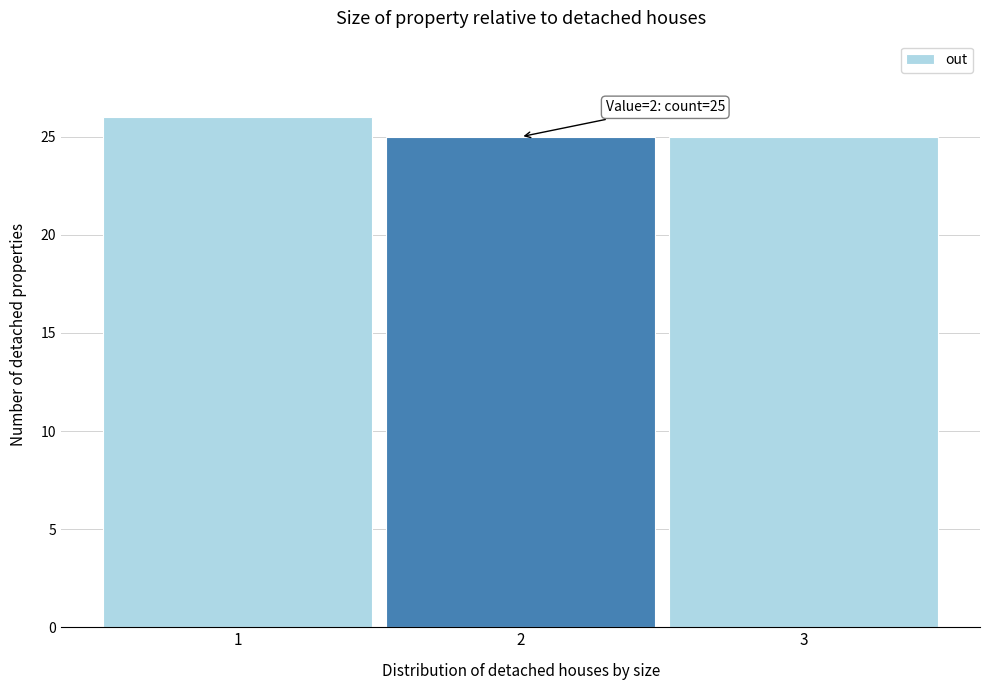

Reading right to left, list all the values displayed in this chart.

3=25	2=25	1=26